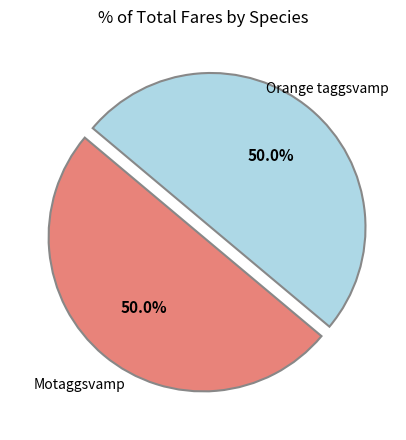

How much of the chart is everything except Motaggsvamp?

50.0%